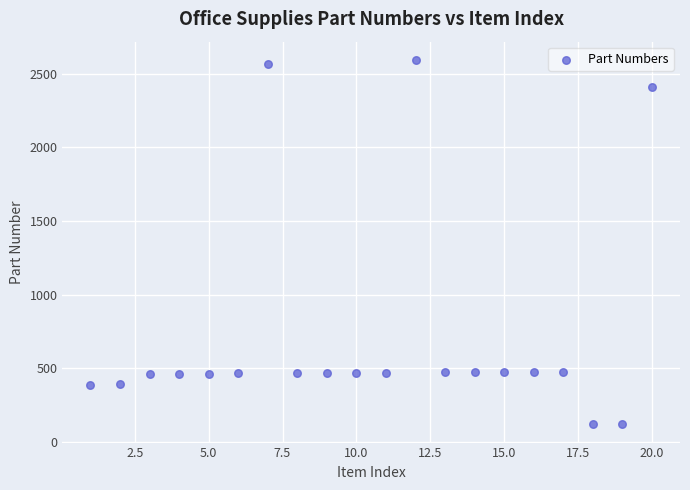

What is the range of Y values (max minus min)?

2473